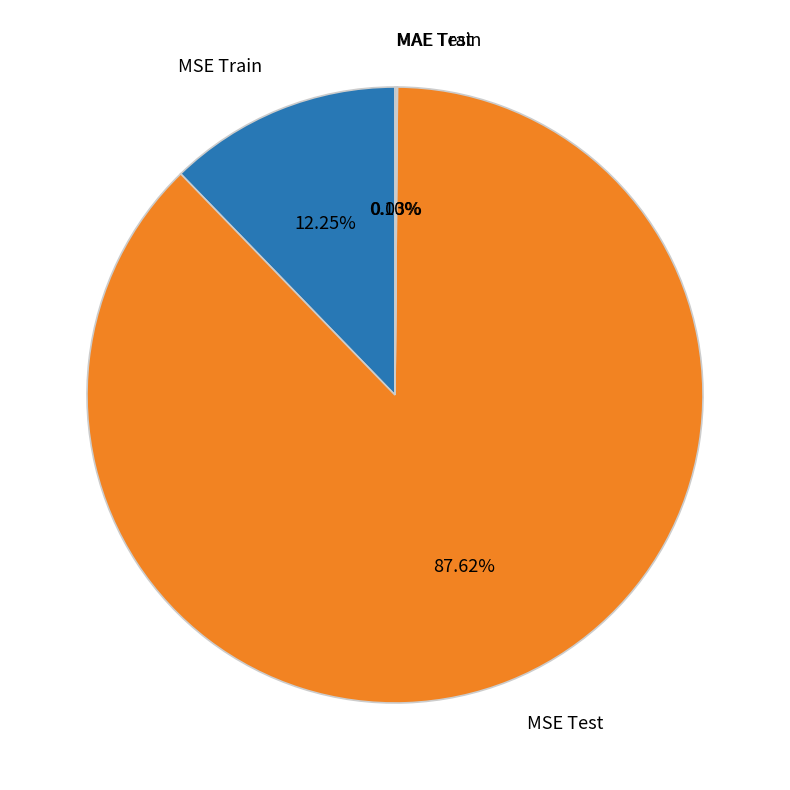

What is the ratio of the value at MSE Test to the value at MSE Train?

7.2